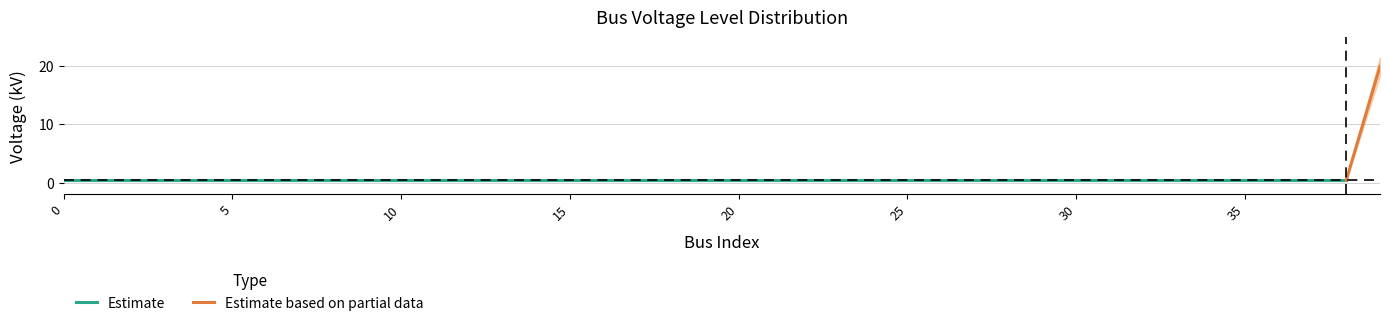

What is the approximate value at 37?

0.4